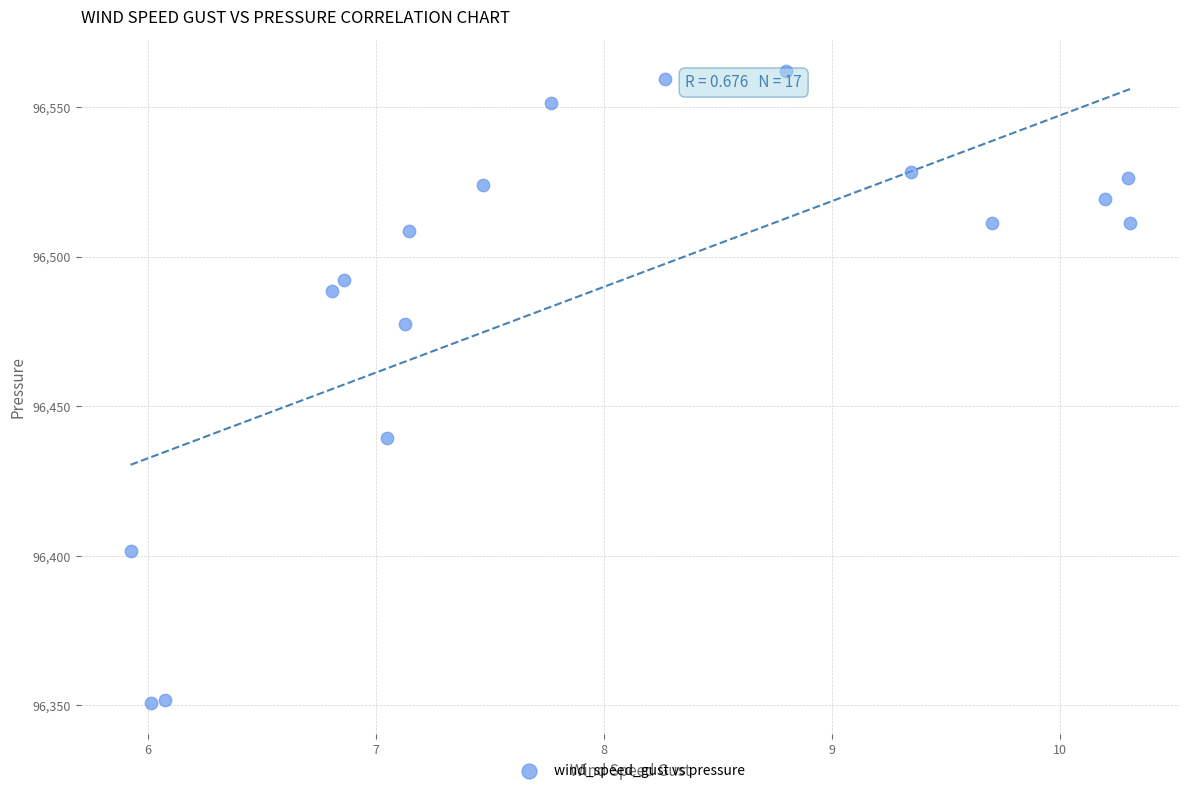

What is the range of X values (max minus min)?

4.4